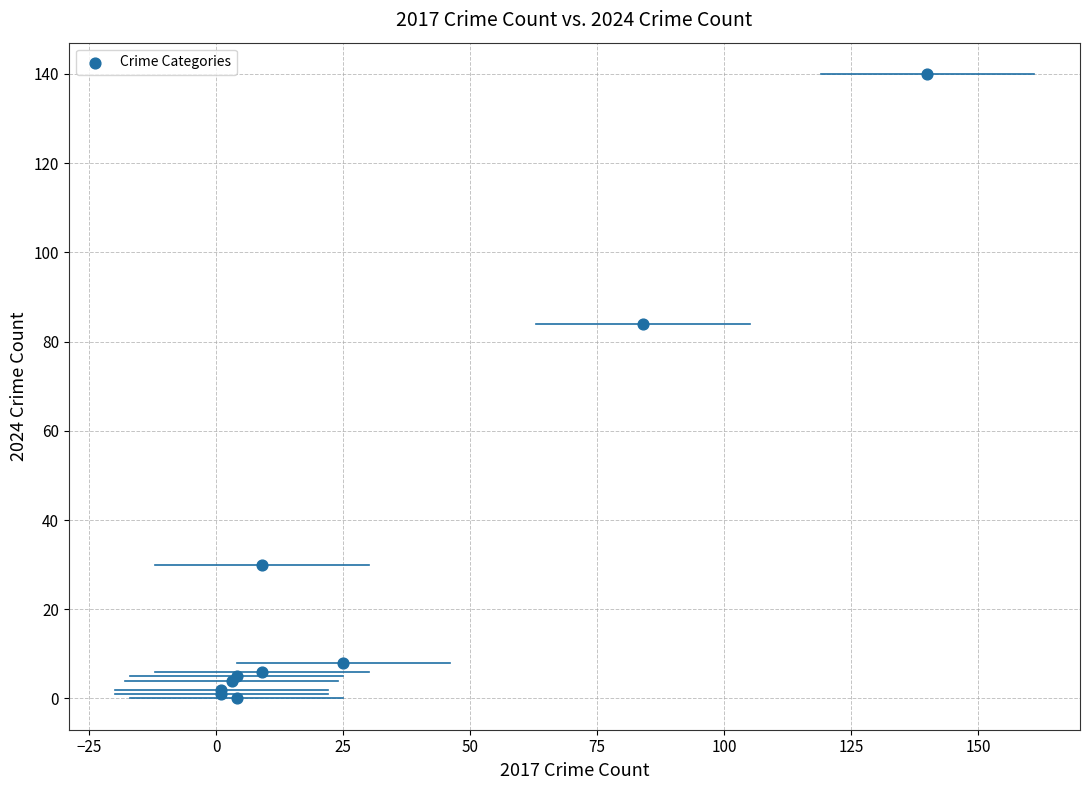

What Y value in the scatter plot is closest to 70?

84